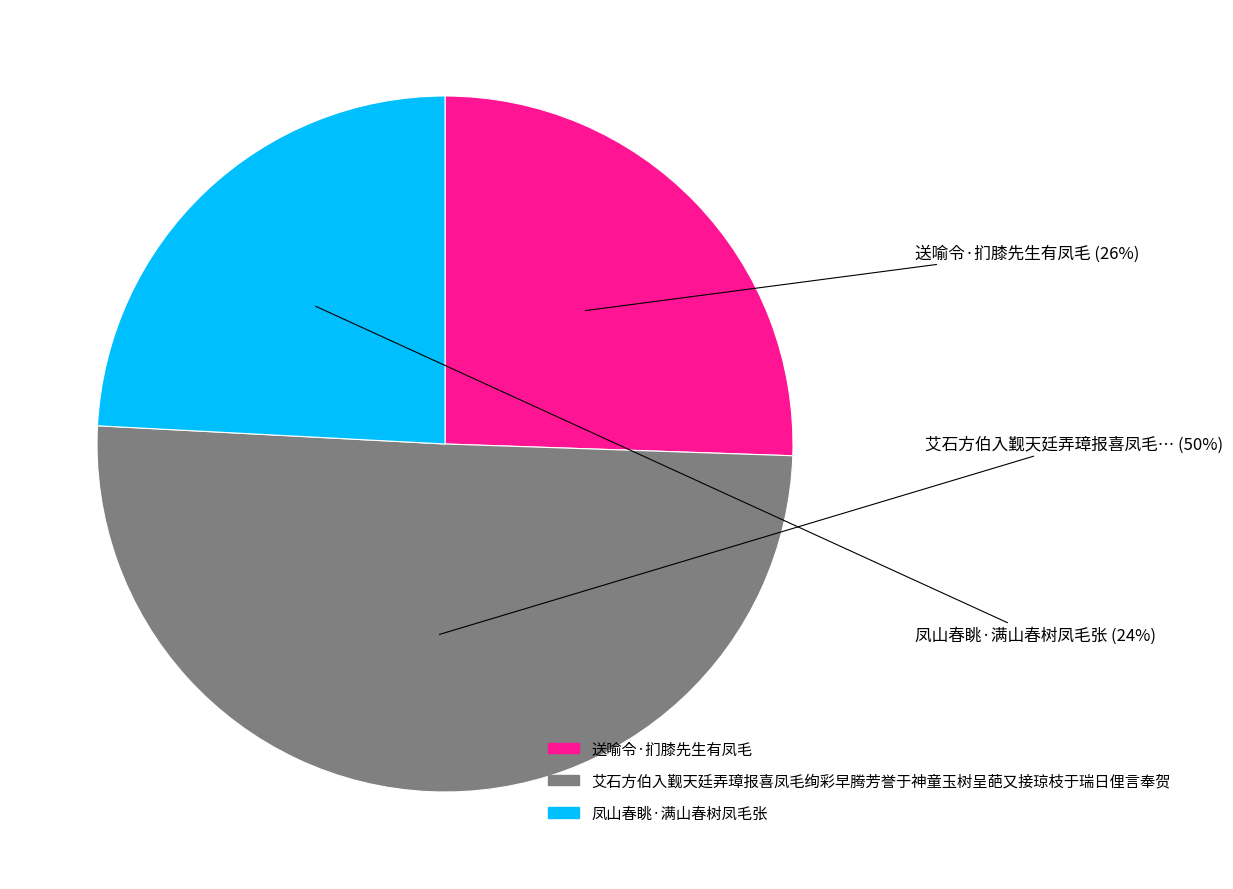

What is the majority slice?

艾石方伯入觐天廷弄璋报喜凤毛绚彩早腾芳誉于神童玉树呈葩又接琼枝于瑞日俚言奉贺